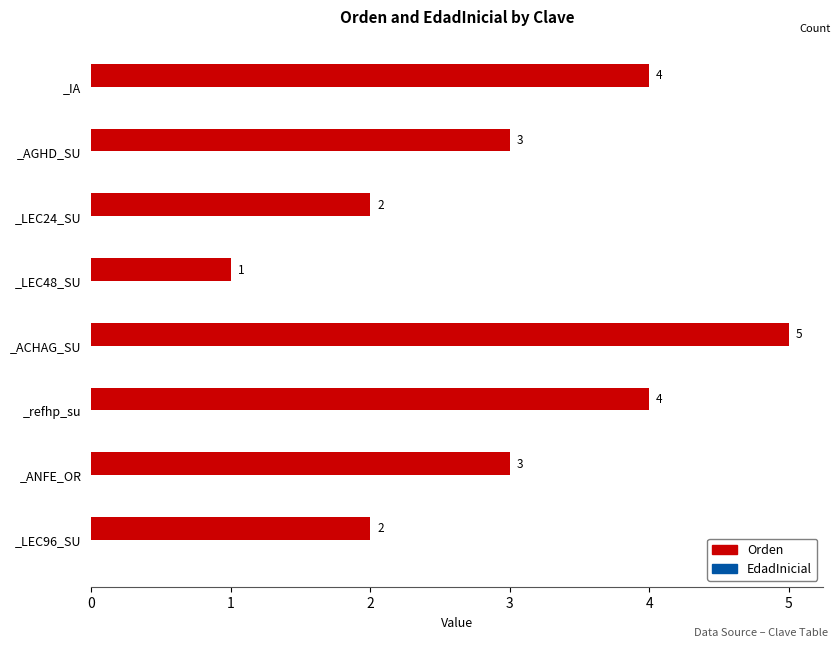

What is the difference between the maximum and second lowest values?

3